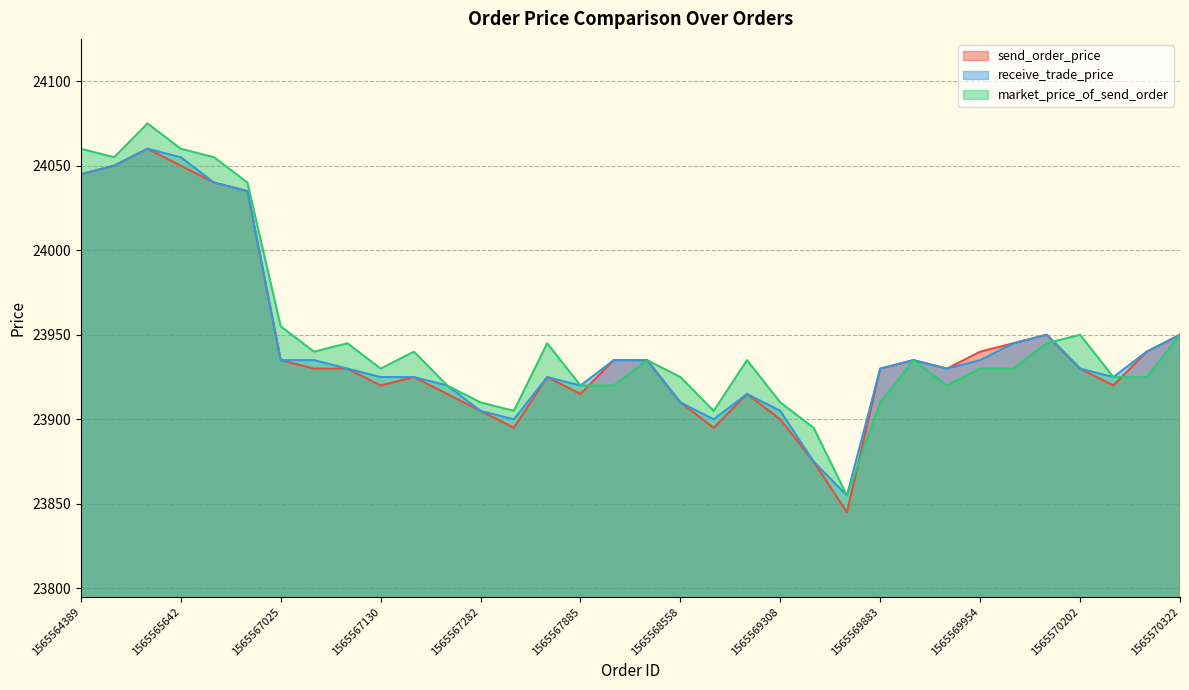

The value of receive_trade_price at 1565570202 is 7974. True or false?

False